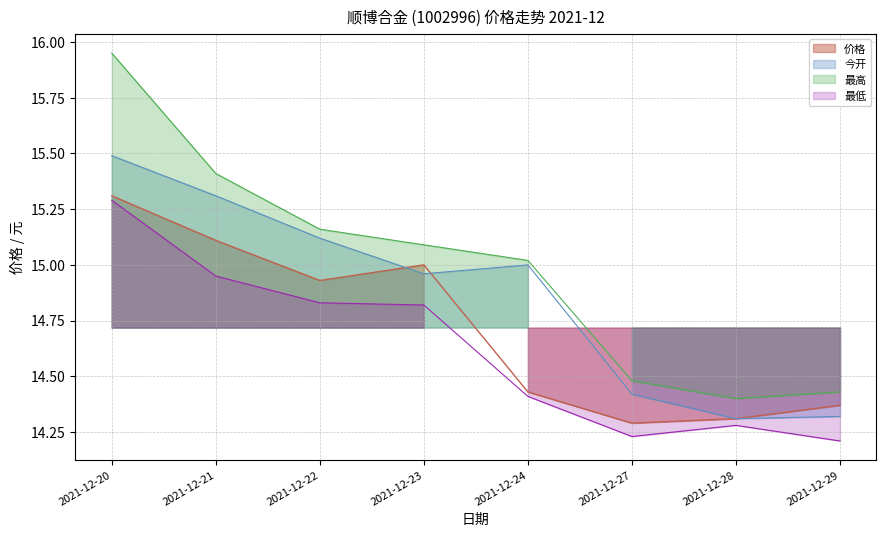

What is the sum of all 今开 values?

118.9